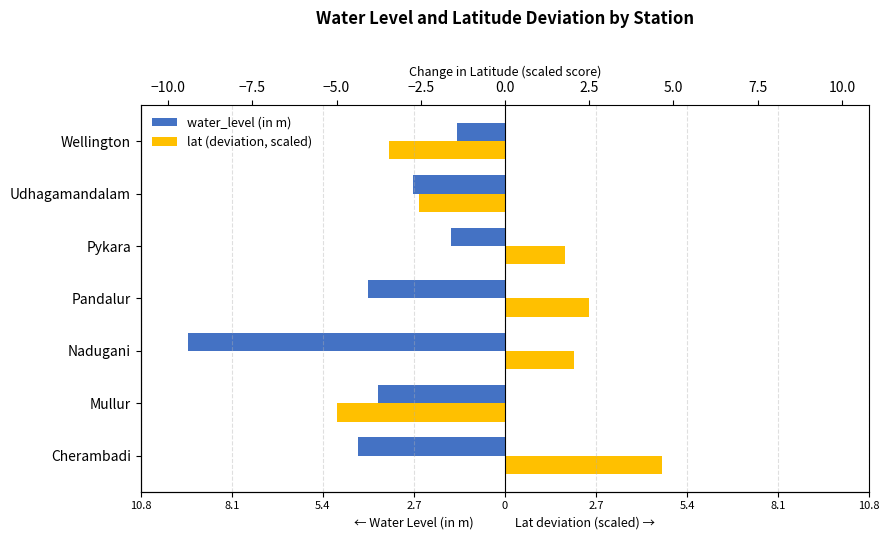

What is the greatest value displayed?

4.7